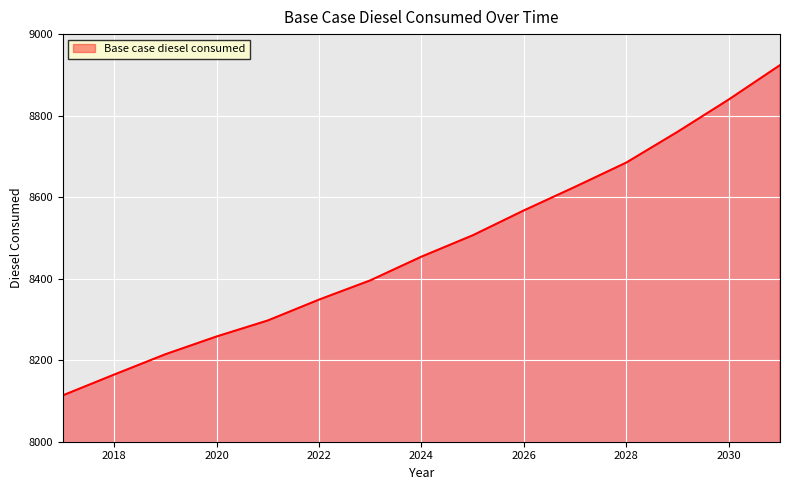

Reading left to right, extract all data points from this chart.

8113.8	8164.7	8214.6	8258.2	8297.4	8348.6	8395.8	8454.1	8506.3	8567.5	8625.4	8684.9	8760.3	8839.6	8923.9